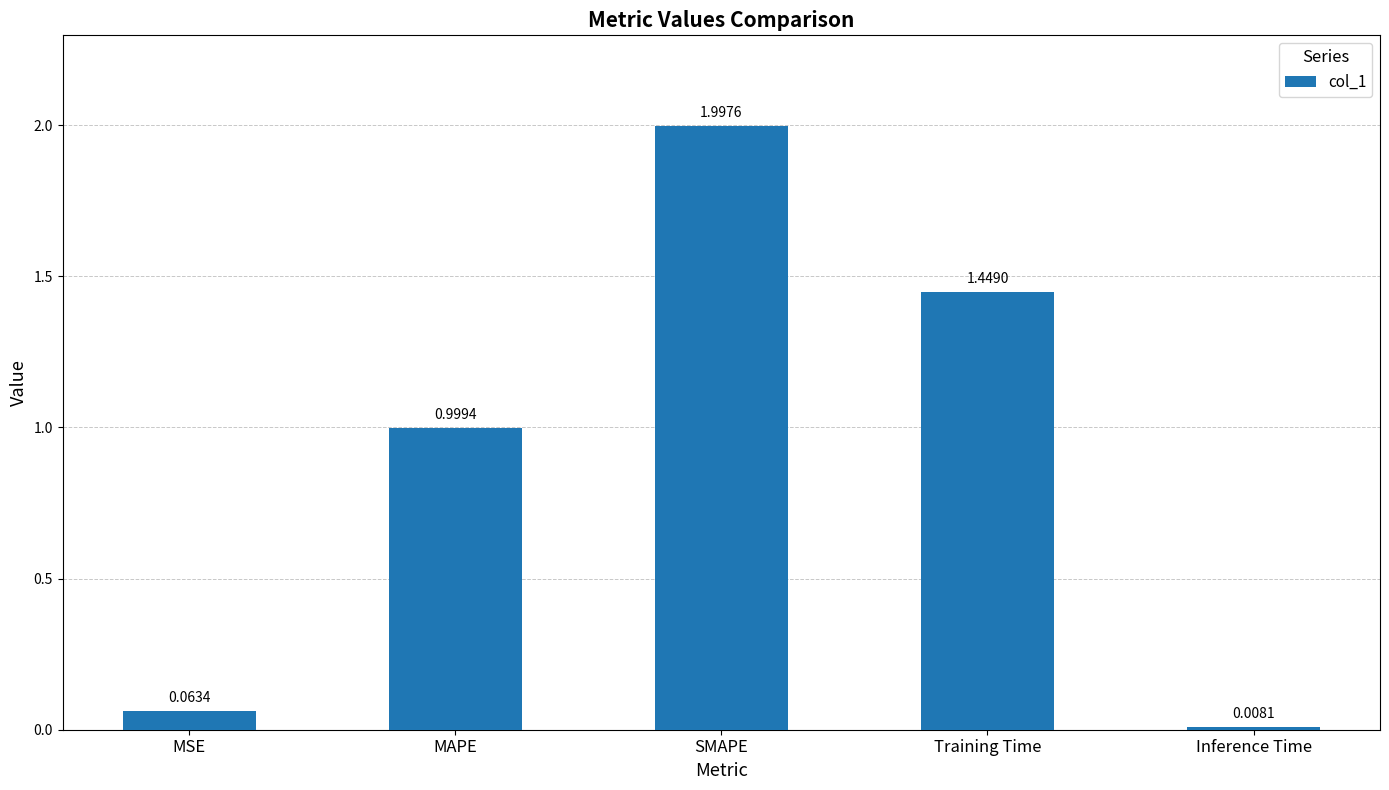

Does the chart contain any negative values?

No